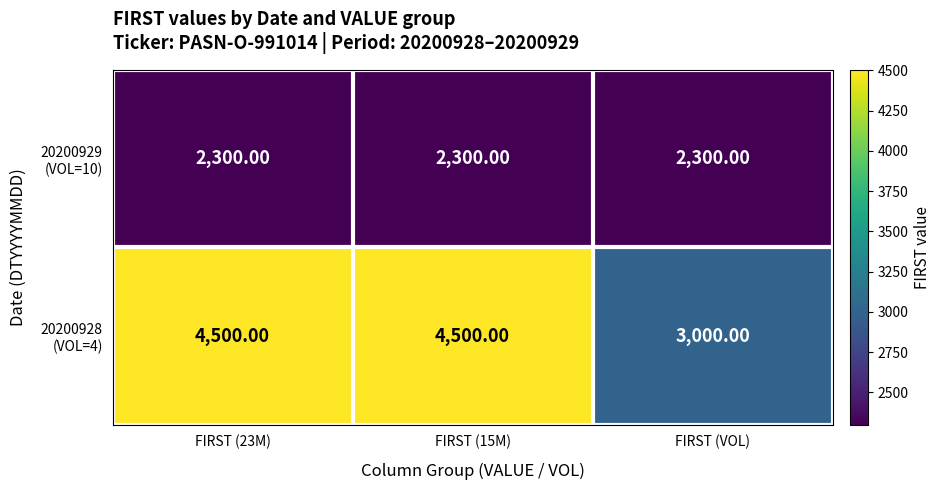

What is the difference between the highest and lowest values at FIRST (VOL)?

700